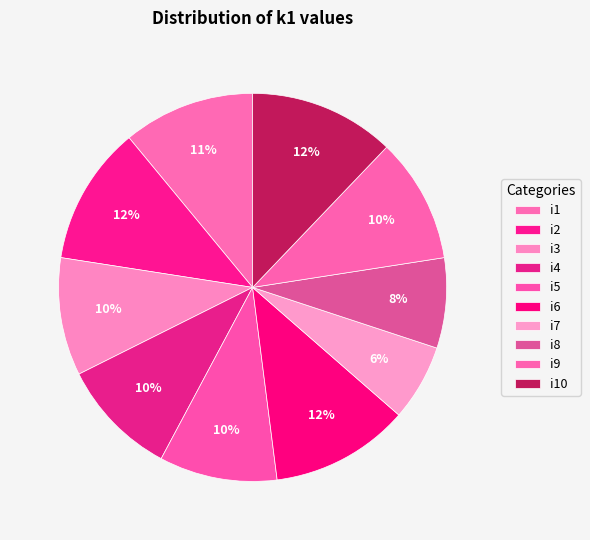

To the nearest percent, what percentage of the pie is i6?

12%